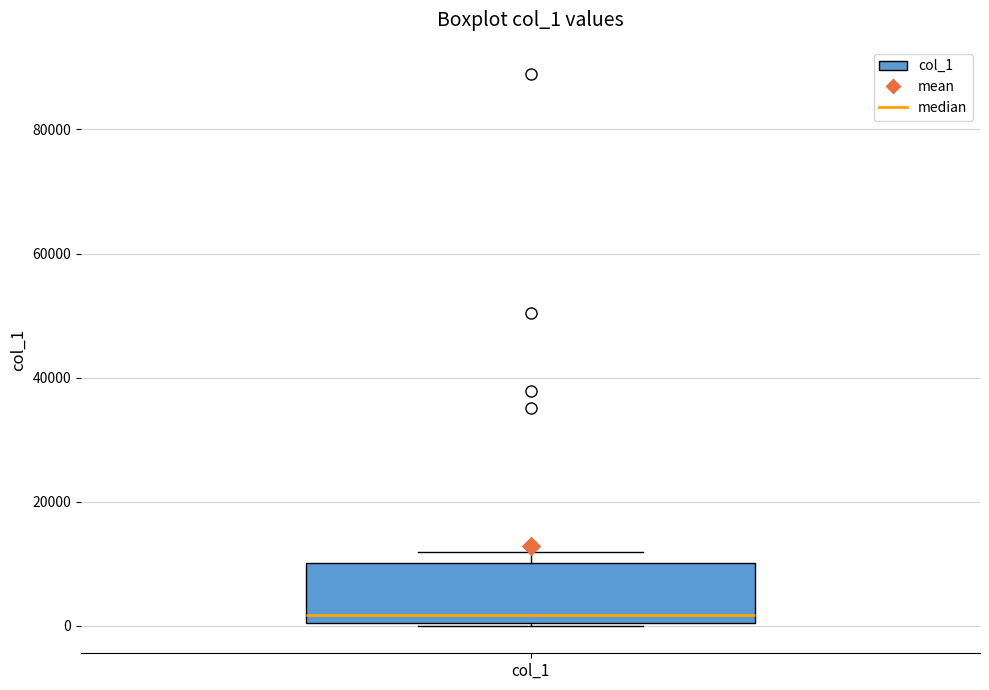

Where is the upper edge of the box for col_1 on the y-axis? The values are not printed on the chart, so give them approximately, as read against the axis.

10000